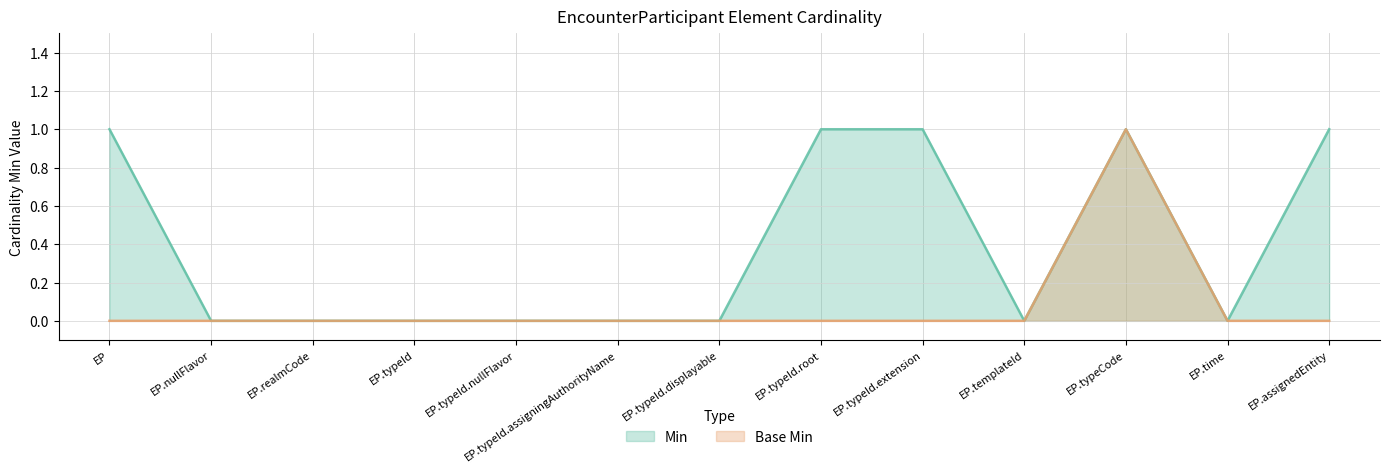

True or false: Base Min and Min intersect in this chart.

False